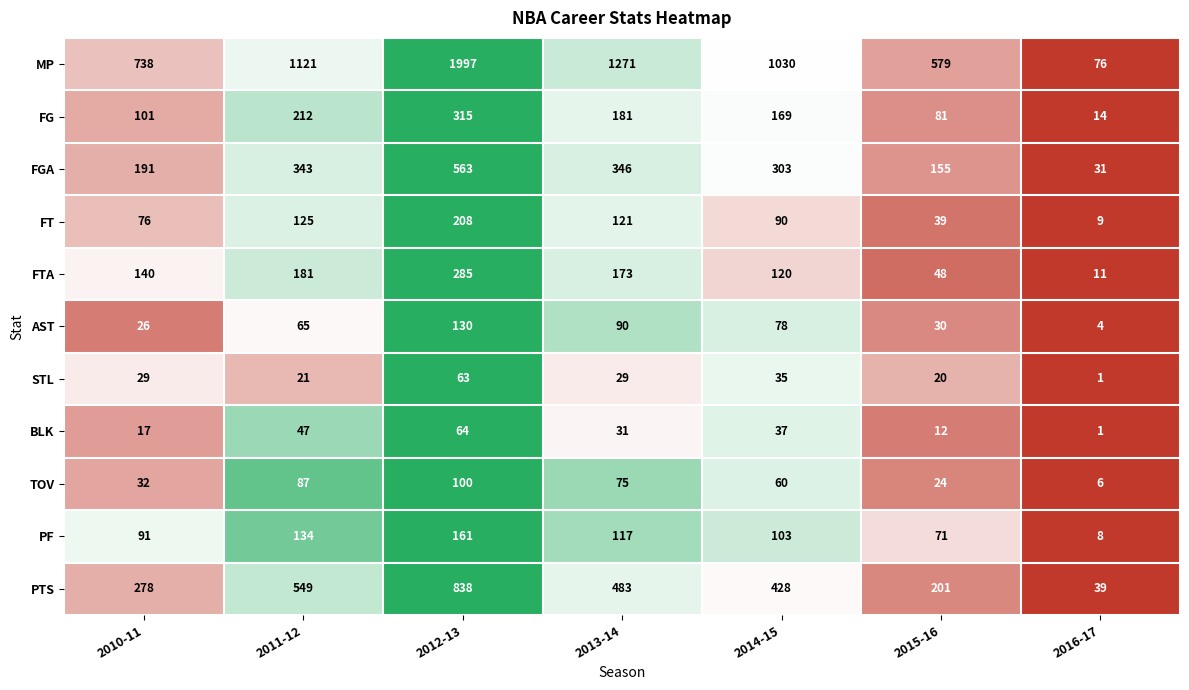

At 2014-15, list the series in order from largest to smallest.

MP, PTS, FGA, FG, FTA, PF, FT, AST, TOV, BLK, STL